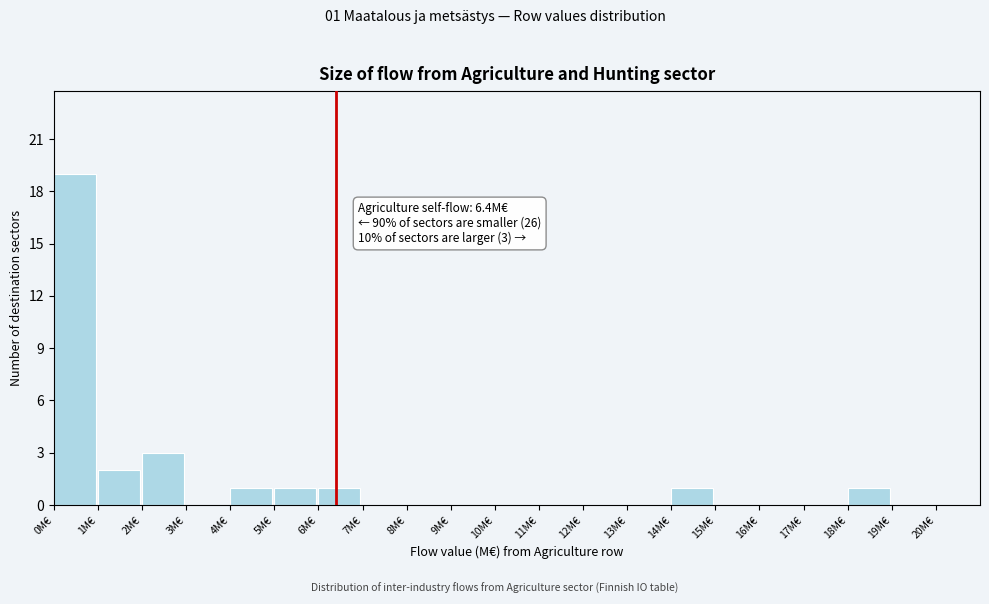

Over which range of the x-axis is the bar tallest?

0 to 1